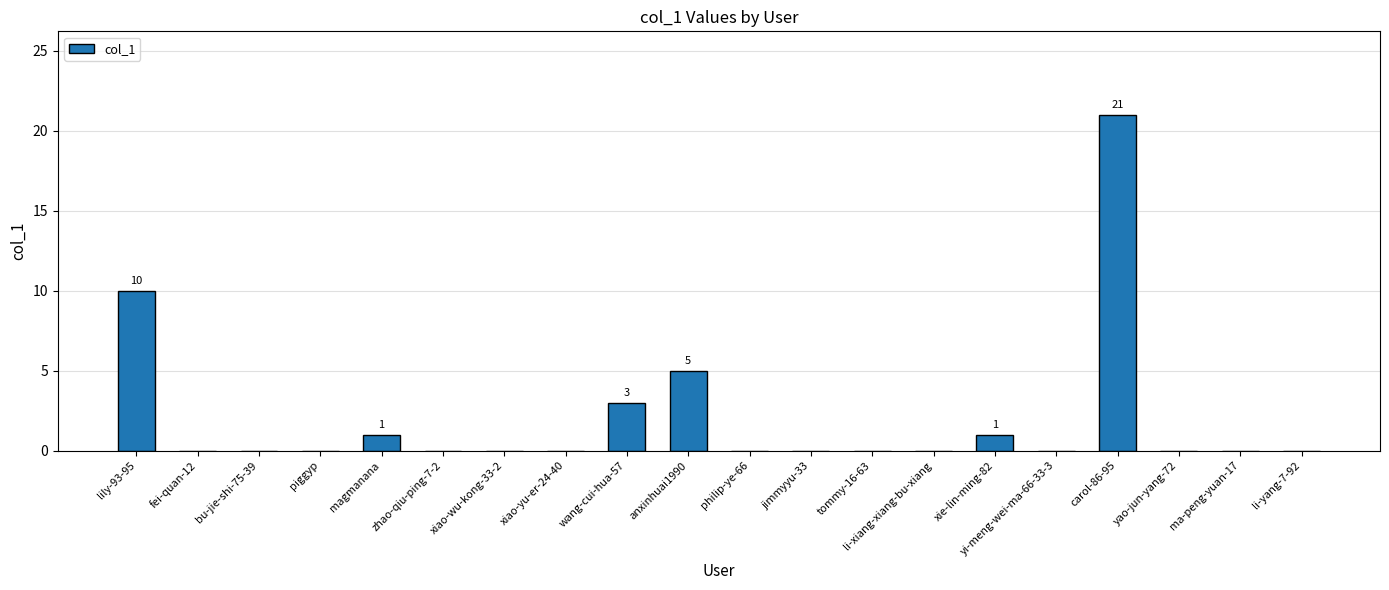

True or false: the data shows 1 at xie-lin-ming-82.

True